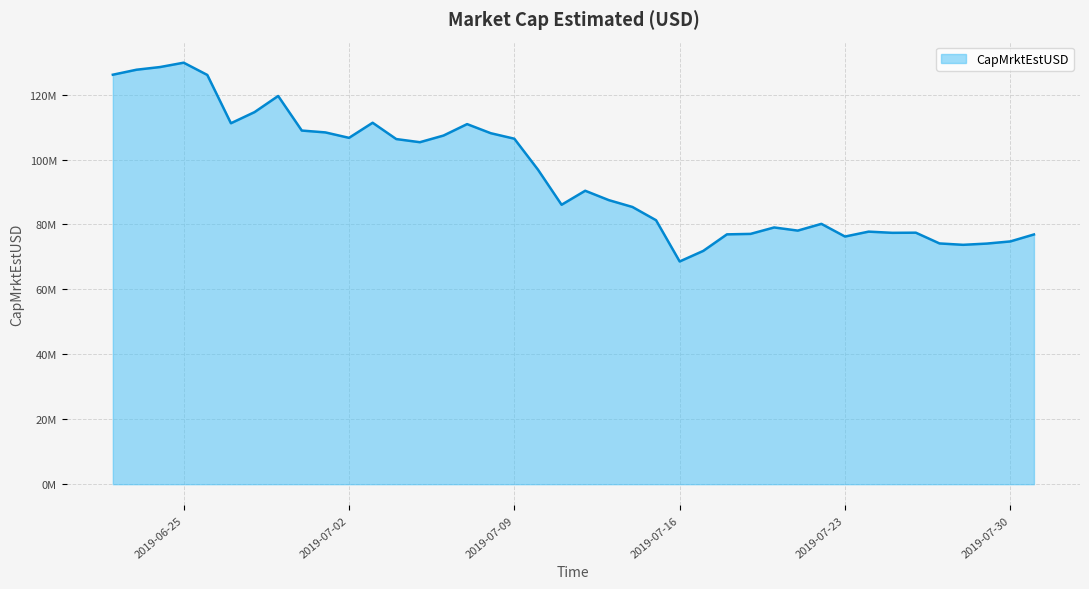

How many data points does each series have?

40